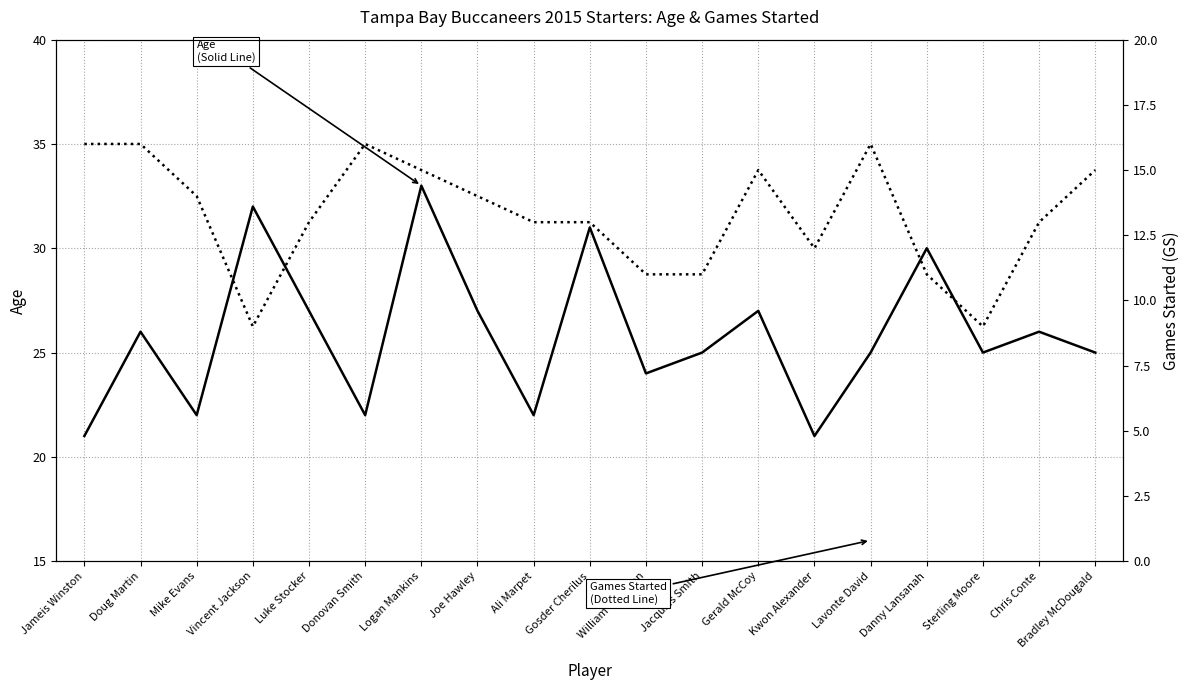

True or false: Age and Games Started (GS) cross at least once.

False